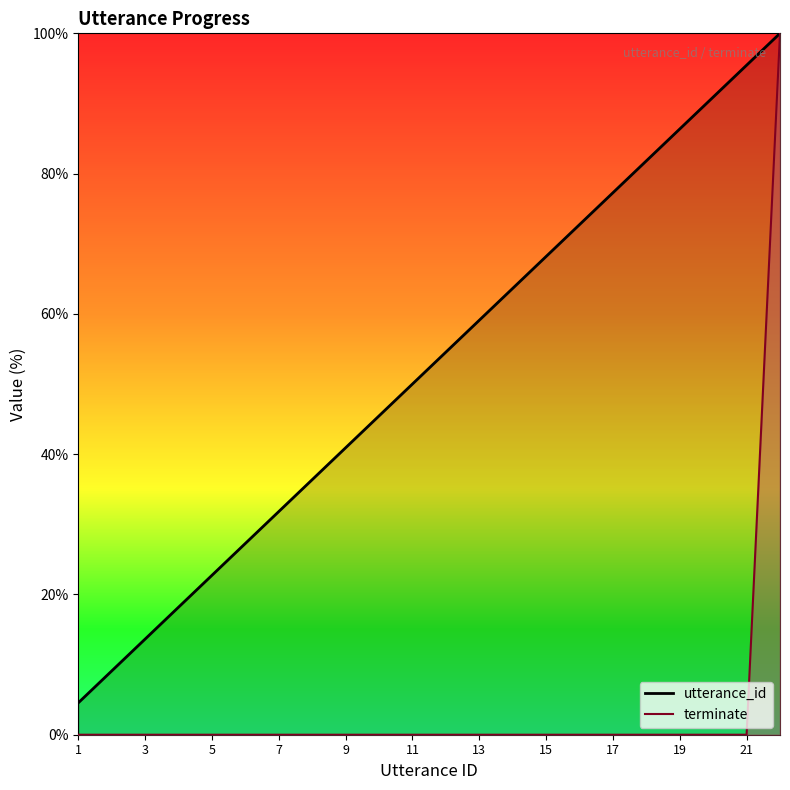

What is the value of the utterance_id point at the 22nd from the left?

100.0